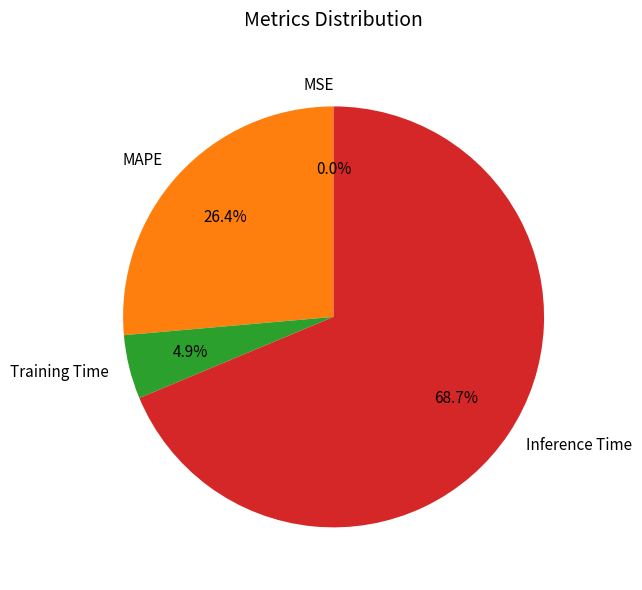

Does any single category account for the majority?

Yes